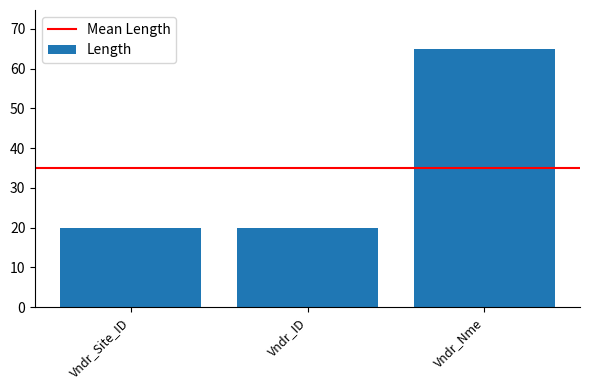

Reading left to right, extract all data points from this chart.

20	20	65